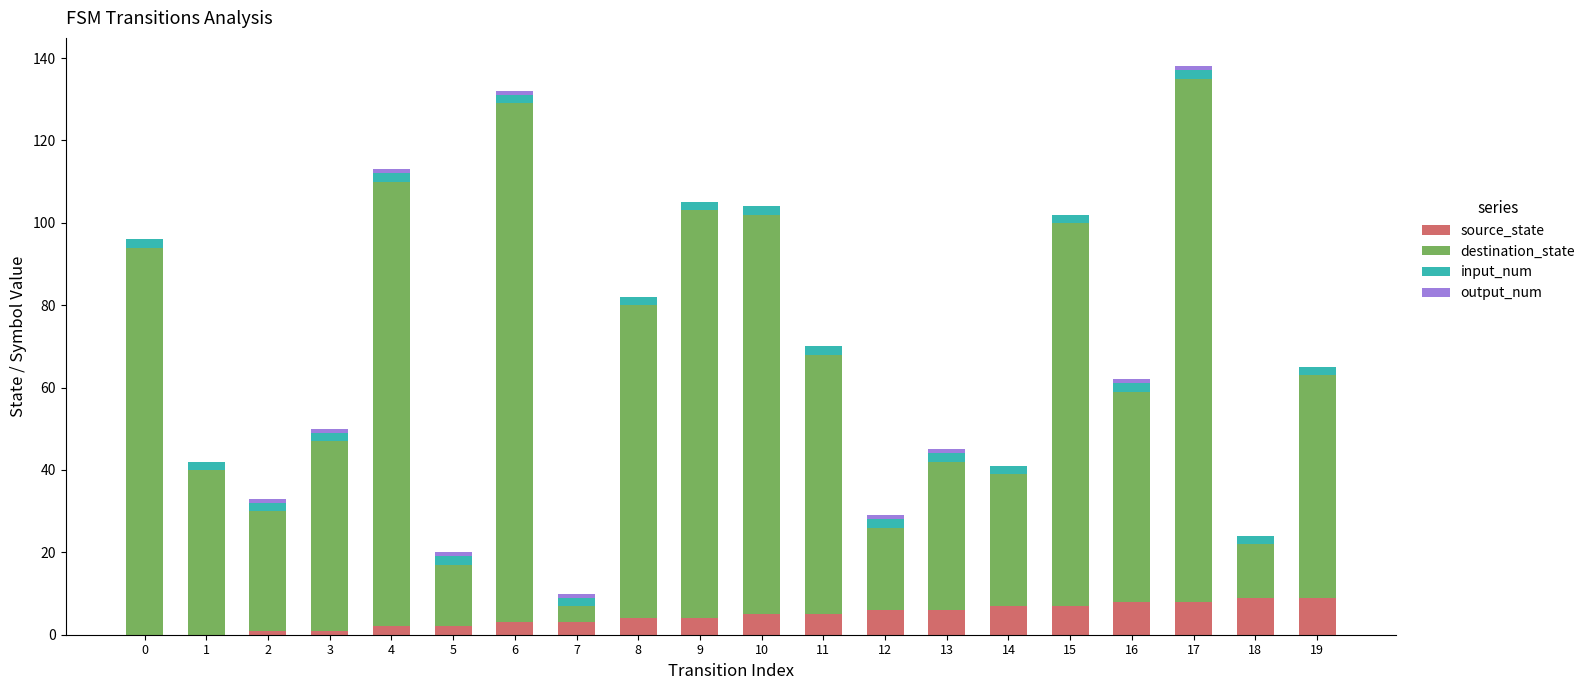

What is the difference between the source_state values at 2 and 15?

6